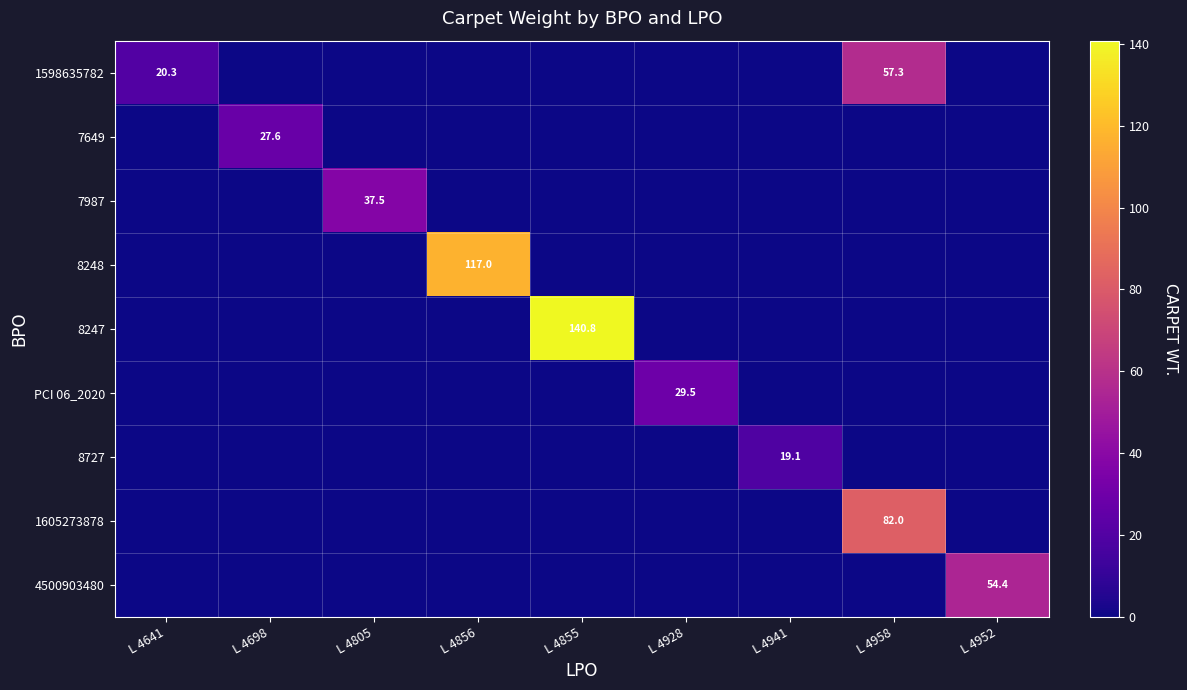

The 1598635782 series shows 8.2 at L 4641. True or false?

False